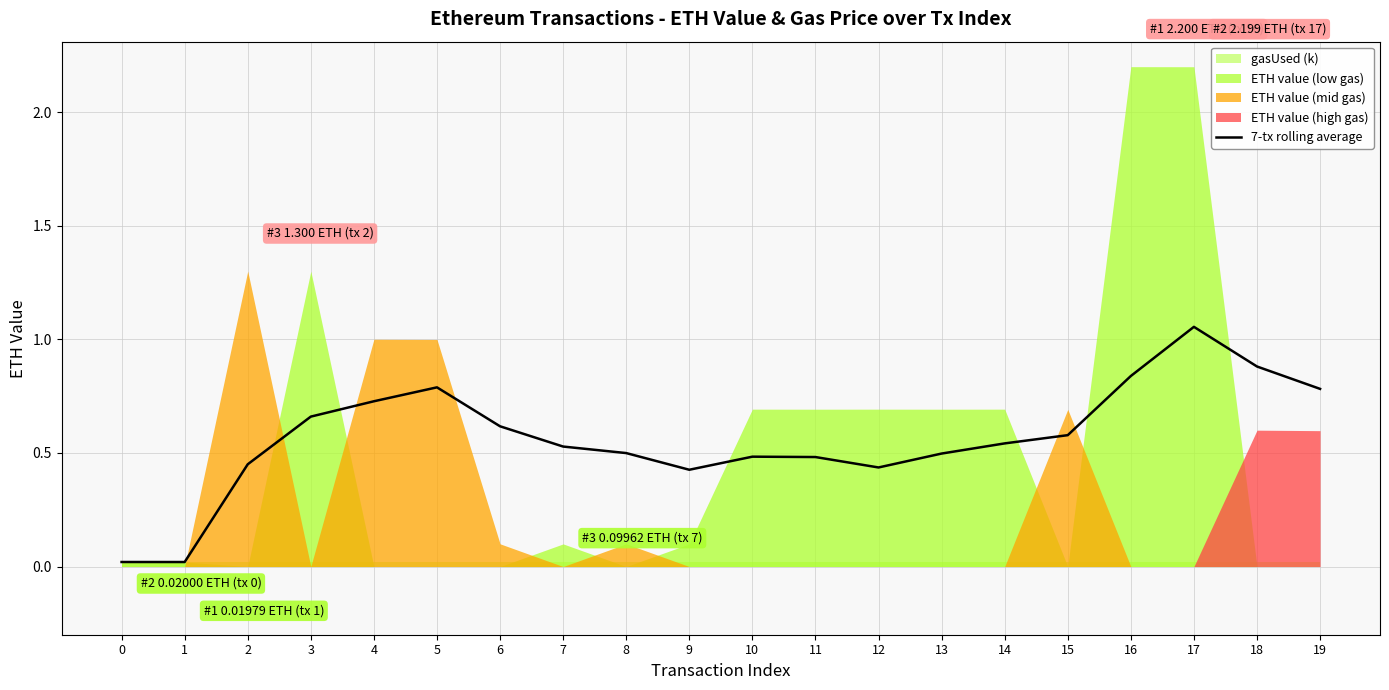

Is it true that the value at 19 is 0.4?

False